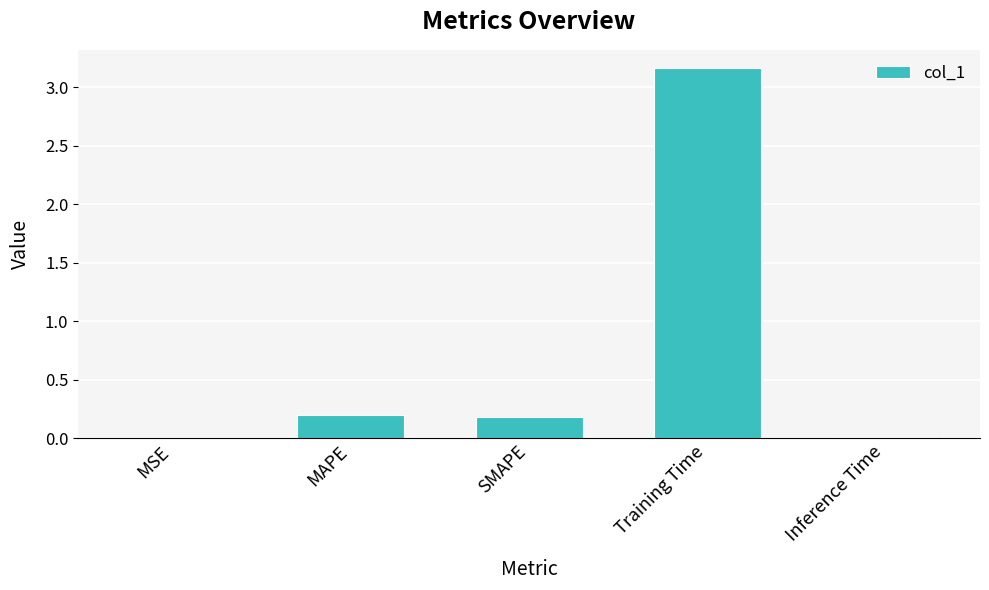

True or false: the data shows 1.5 at Training Time.

False